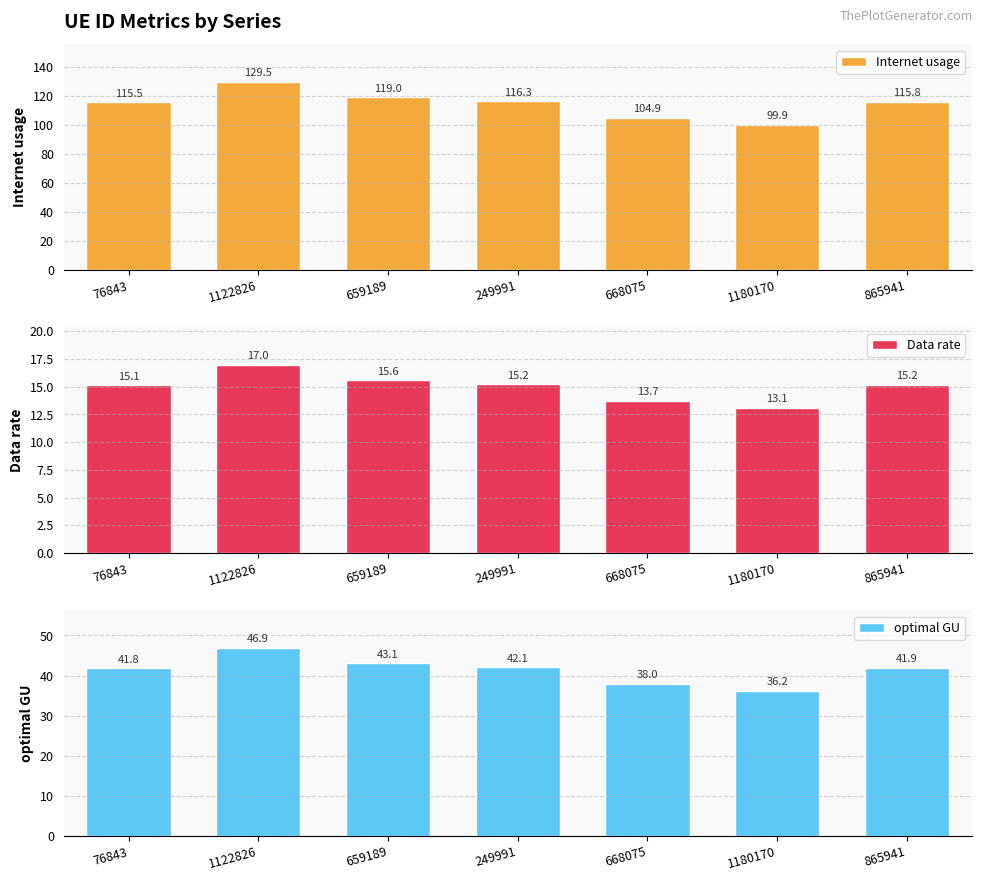

The optimal GU series shows 27.0 at 865941. True or false?

False